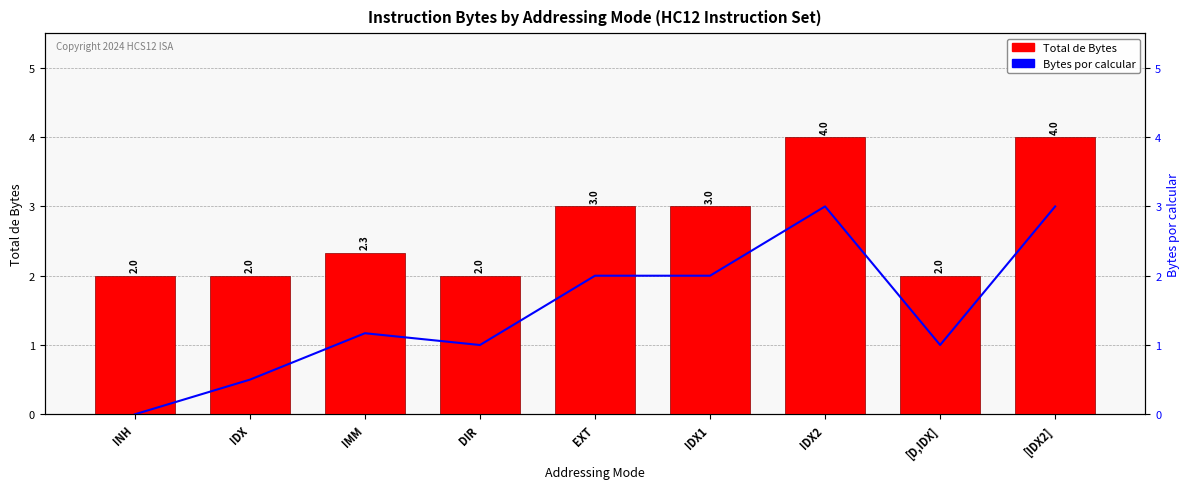

Read the Total de Bytes value at EXT.

3.0